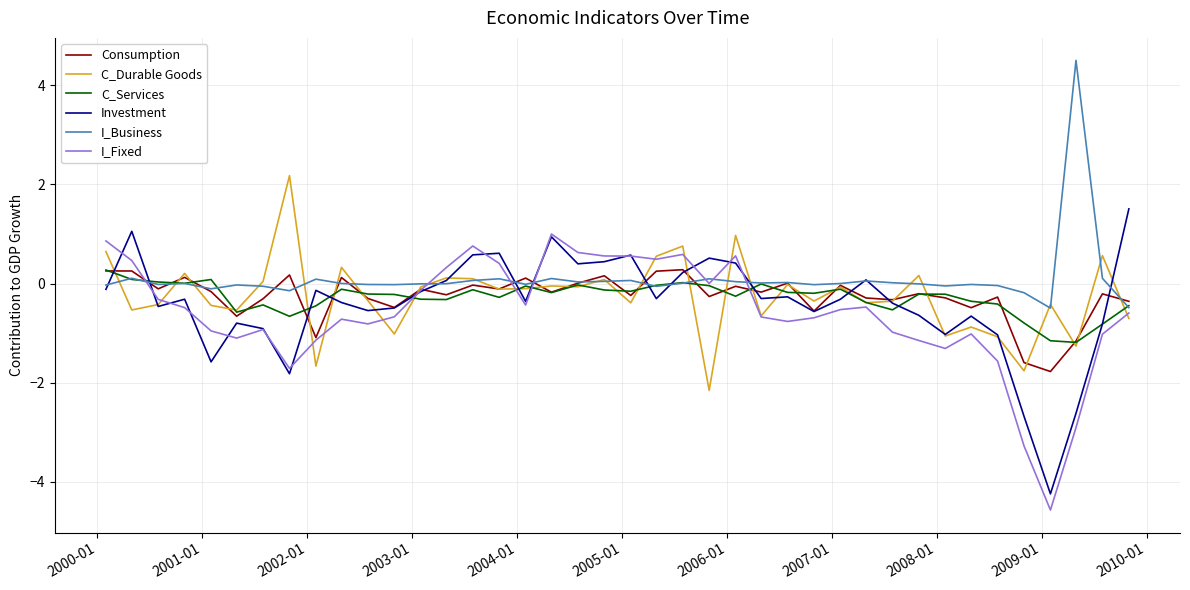

What is the lowest value of the I_Fixed series?

-4.6